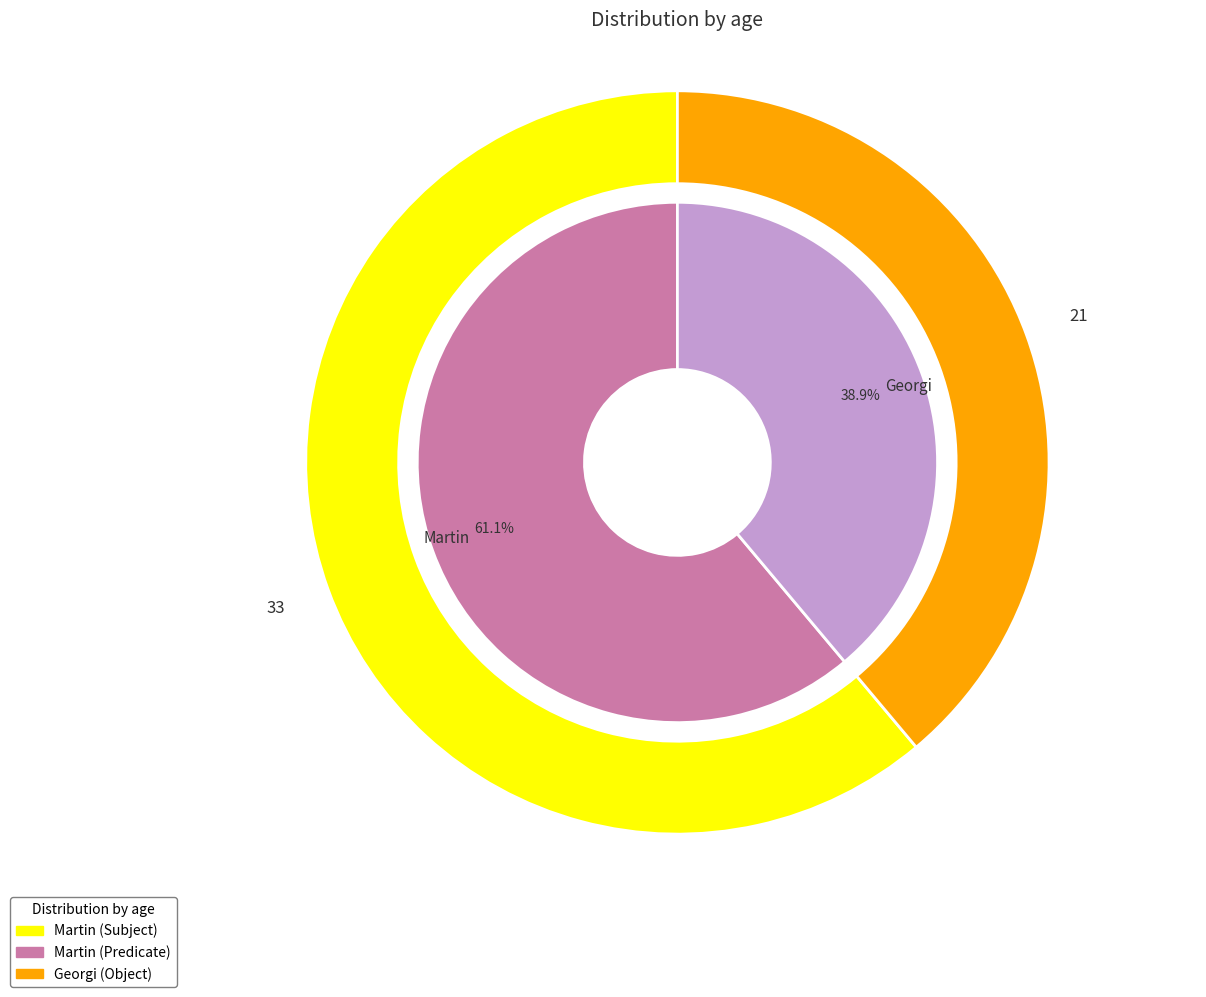

Which slice is the largest?

Martin